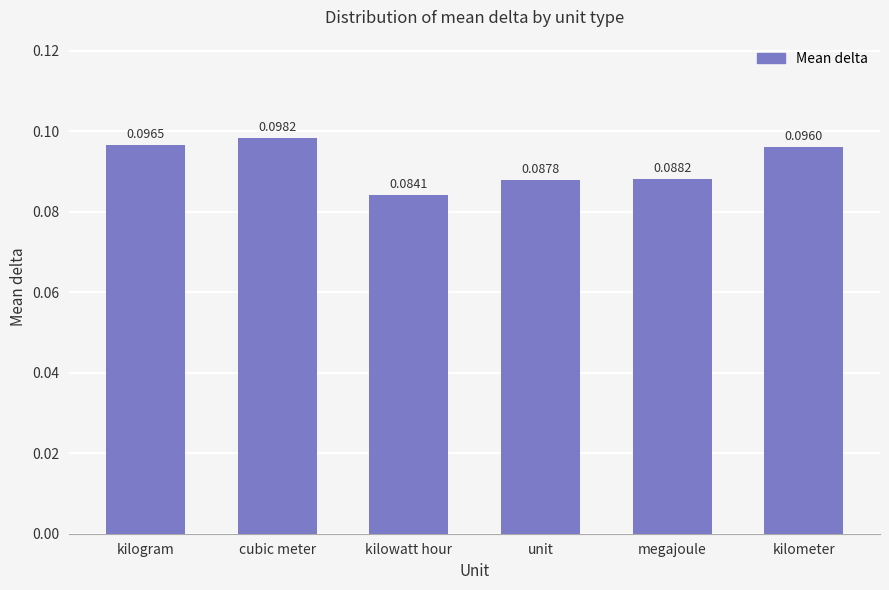

What is the sum of the values at kilometer and unit?

0.2